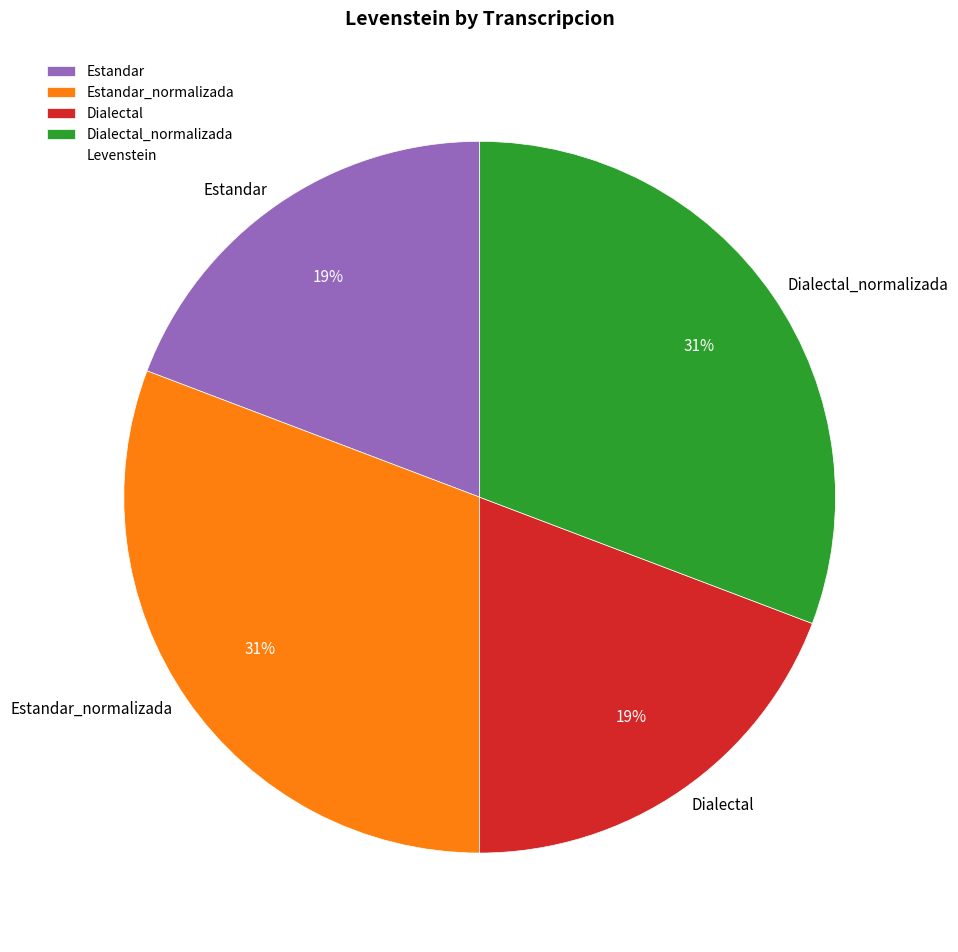

Count the number of slices in the pie.

4